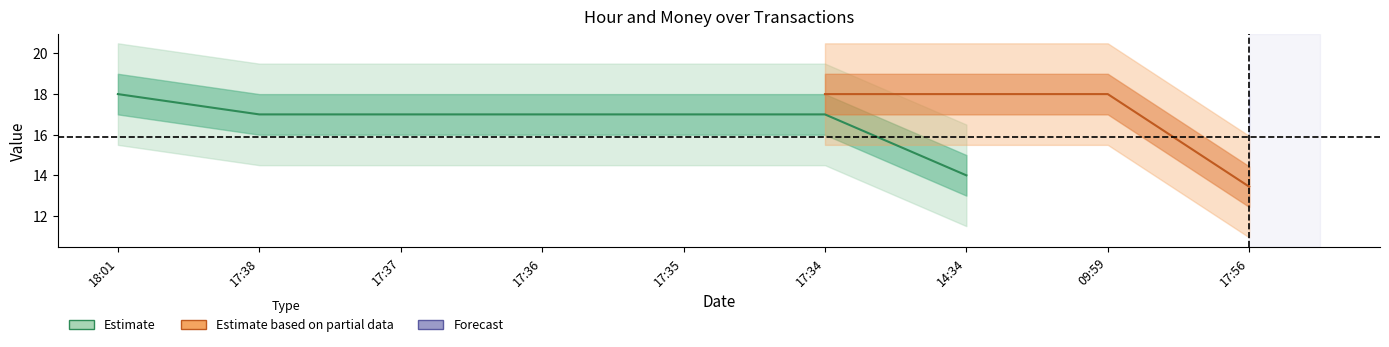

The value of money at 18:01 is 62.8. True or false?

False